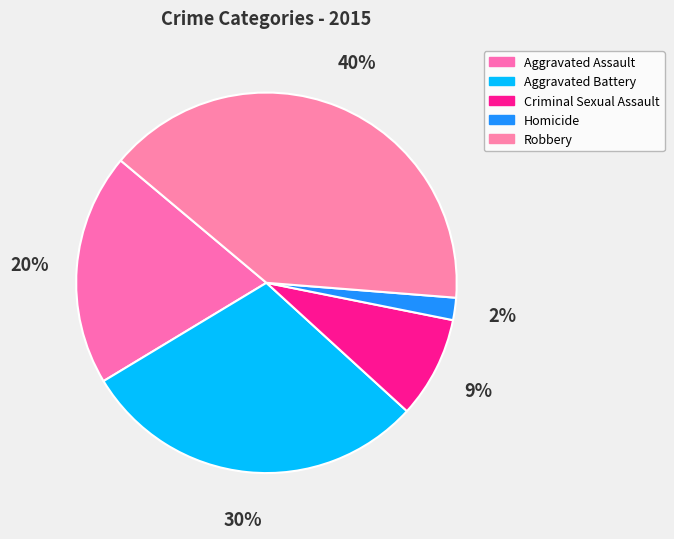

True or false: Criminal Sexual Assault accounts for 9% of the total.

True